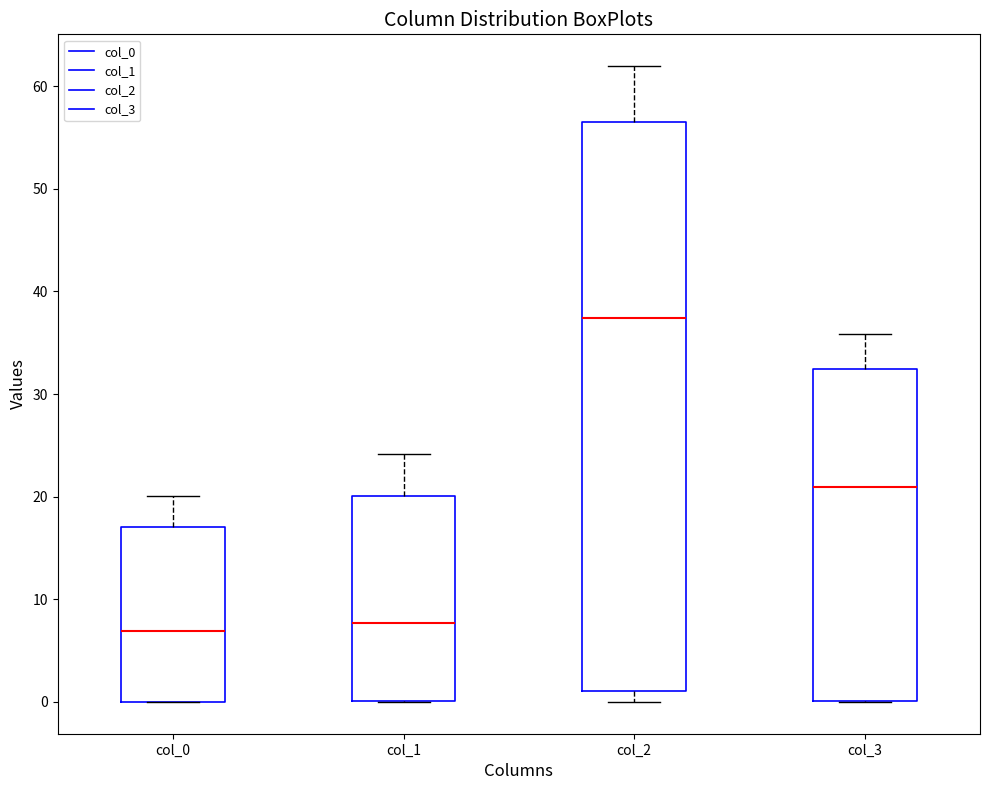

Reading left to right, transcribe this box plot: for each box, give where its median line is, the range the box spans, and where its two whiskers end, as read against the y-axis. The values are not printed on the chart, so give them approximately, as read against the axis.

col_0: median 7, box 0 to 17, whiskers 0 to 20
col_1: median 8, box 0 to 20, whiskers 0 to 24
col_2: median 37, box 1 to 57, whiskers 0 to 62
col_3: median 21, box 0 to 32, whiskers 0 to 36